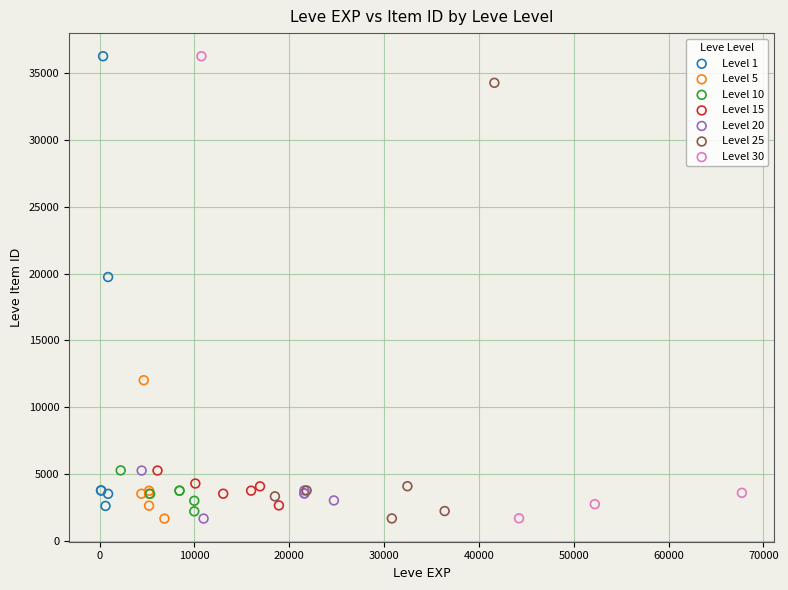

What are all the series names shown in the legend?

Level 1, Level 5, Level 10, Level 15, Level 20, Level 25, Level 30